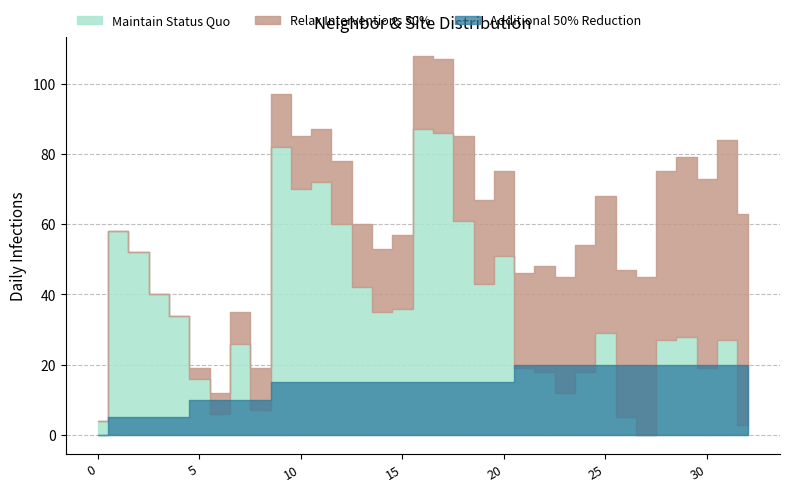

Is it true that neighbor_num equals 7 at 25?

False